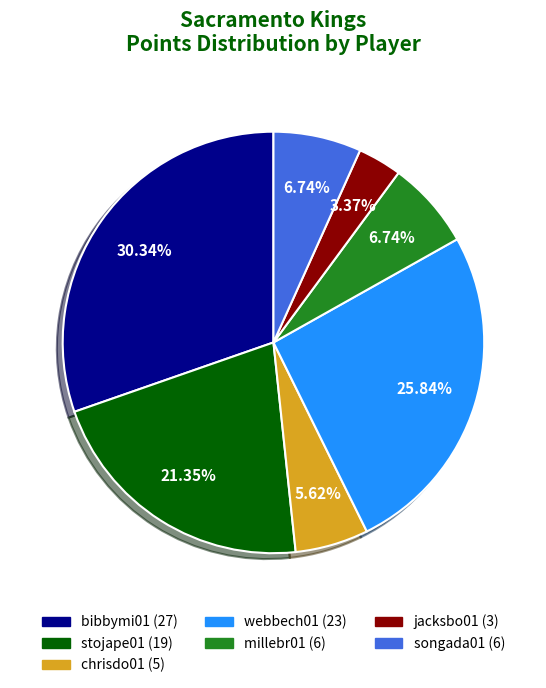

How many segments does this pie chart have?

7